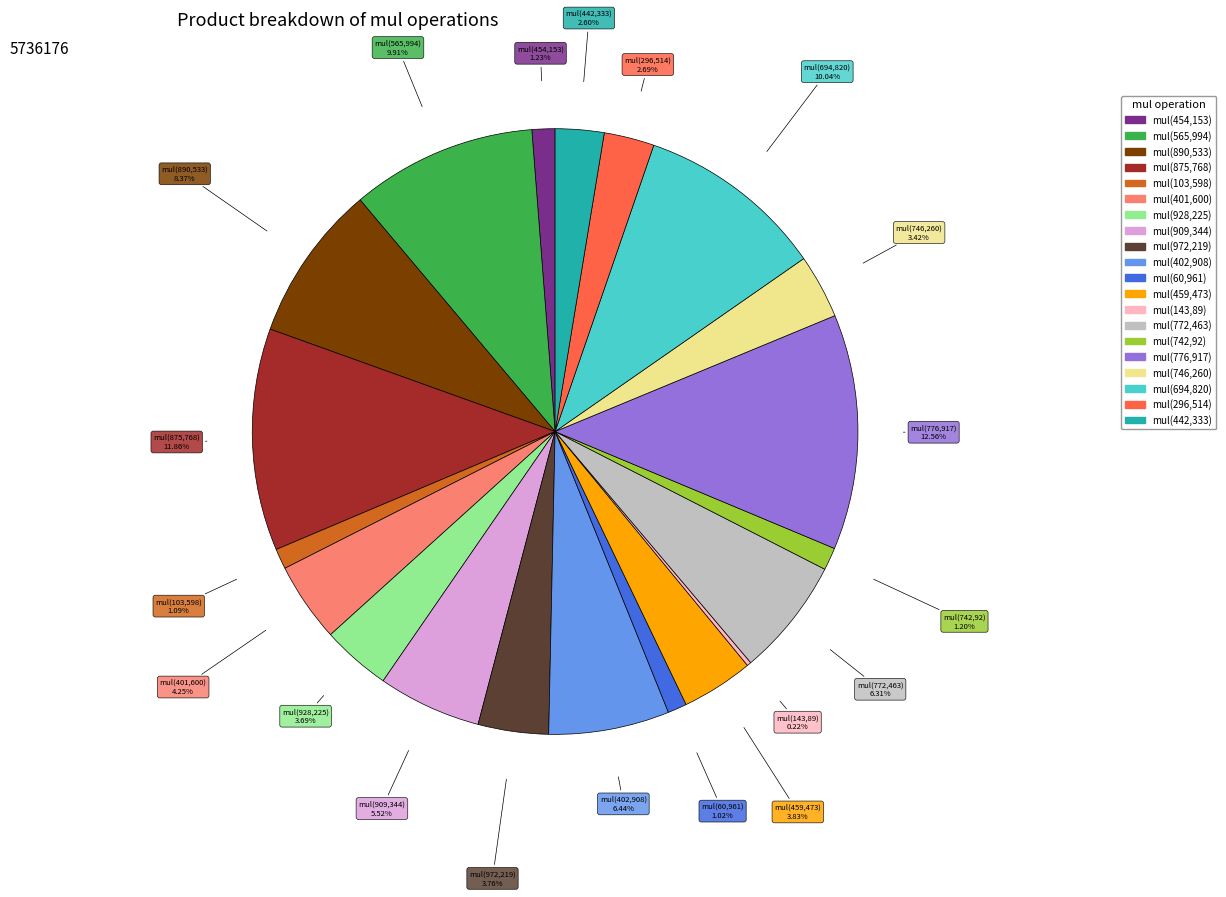

What portion of the pie excludes mul(928,225)?

96.3%